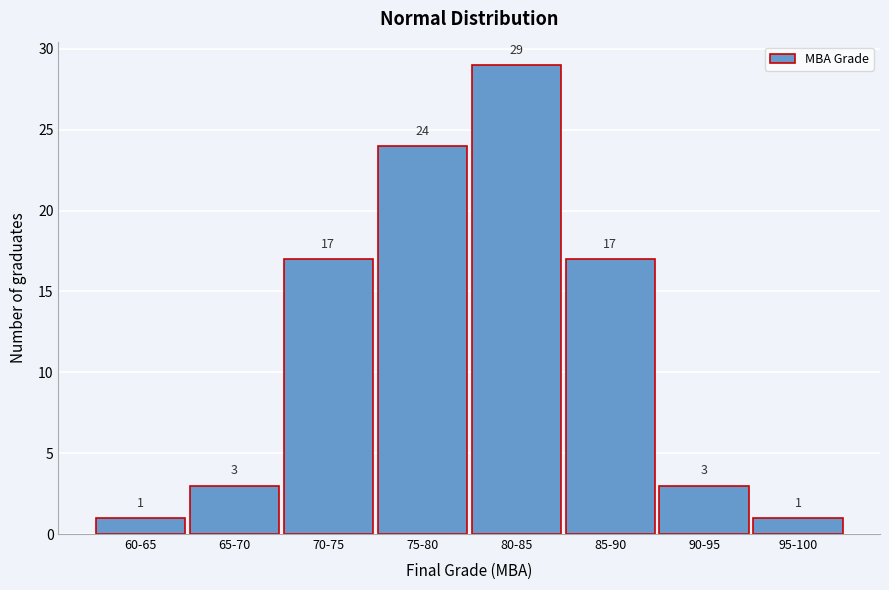

Reading left to right, what are all the values shown in this chart?

1	3	17	24	29	17	3	1